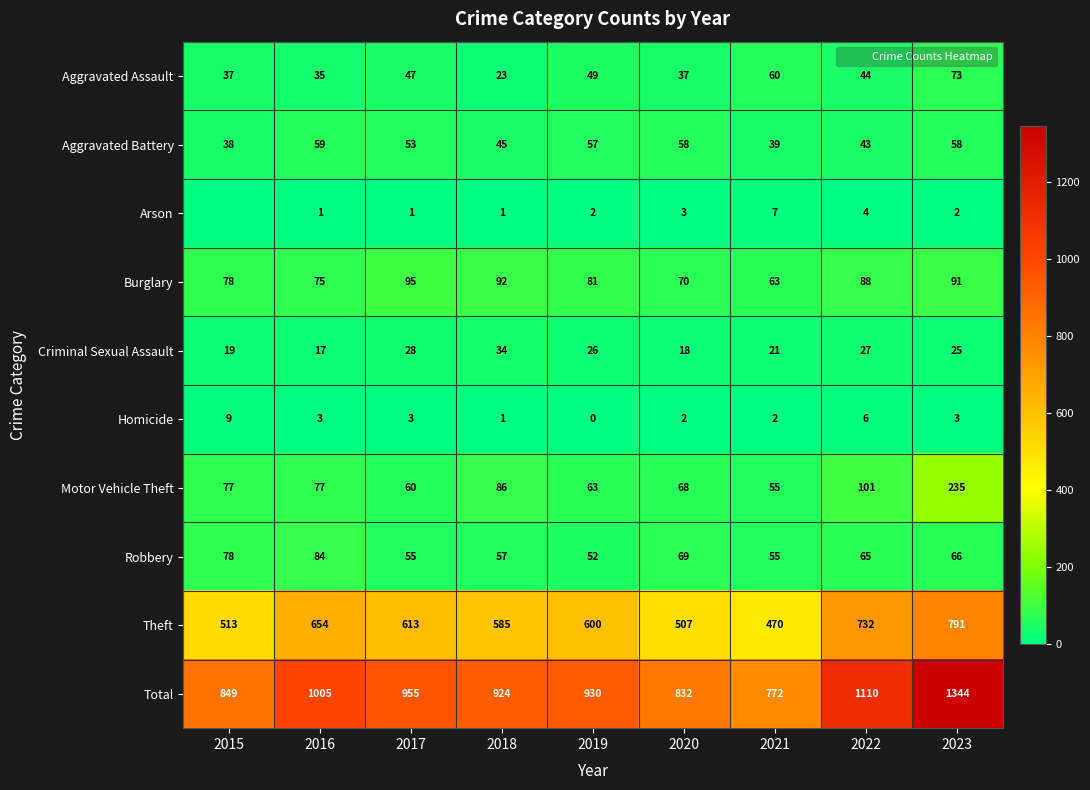

What is the maximum value for Arson?

7